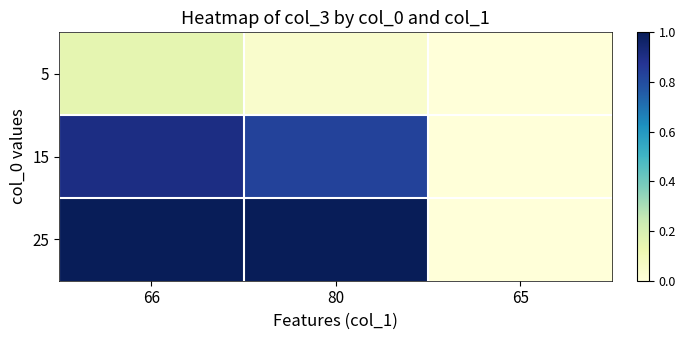

Reading left to right, what are all the values shown in this chart?

5: 66=0.1	80=0.0	65=0.0
15: 66=0.9	80=0.8	65=0.0
25: 66=1.0	80=1.0	65=0.0